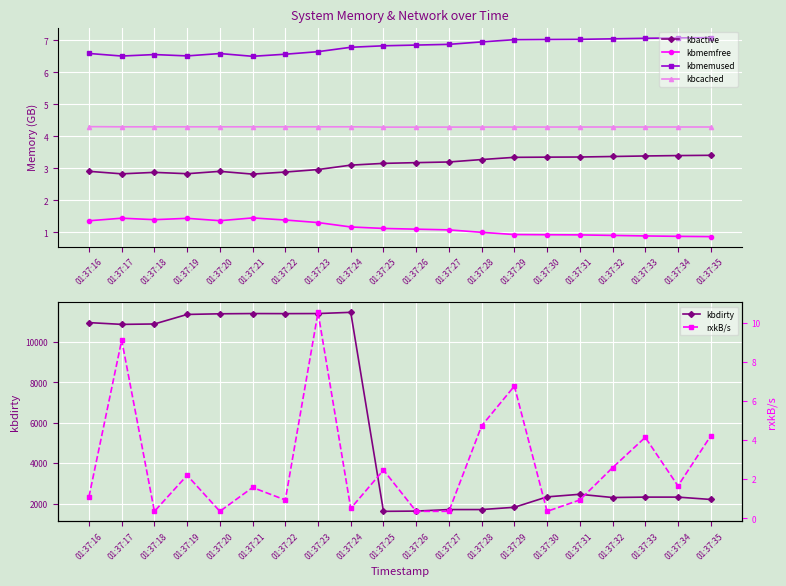

What are all the series names shown in the legend?

kbactive, kbmemfree, kbmemused, kbcached, kbdirty, rxkB/s